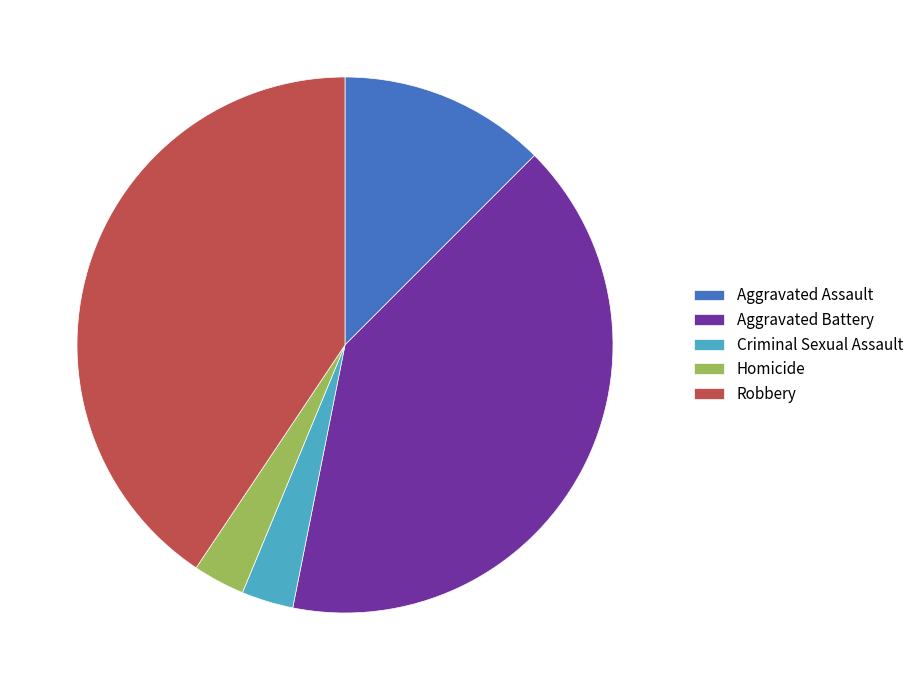

Does Criminal Sexual Assault account for over 50% of the chart?

No